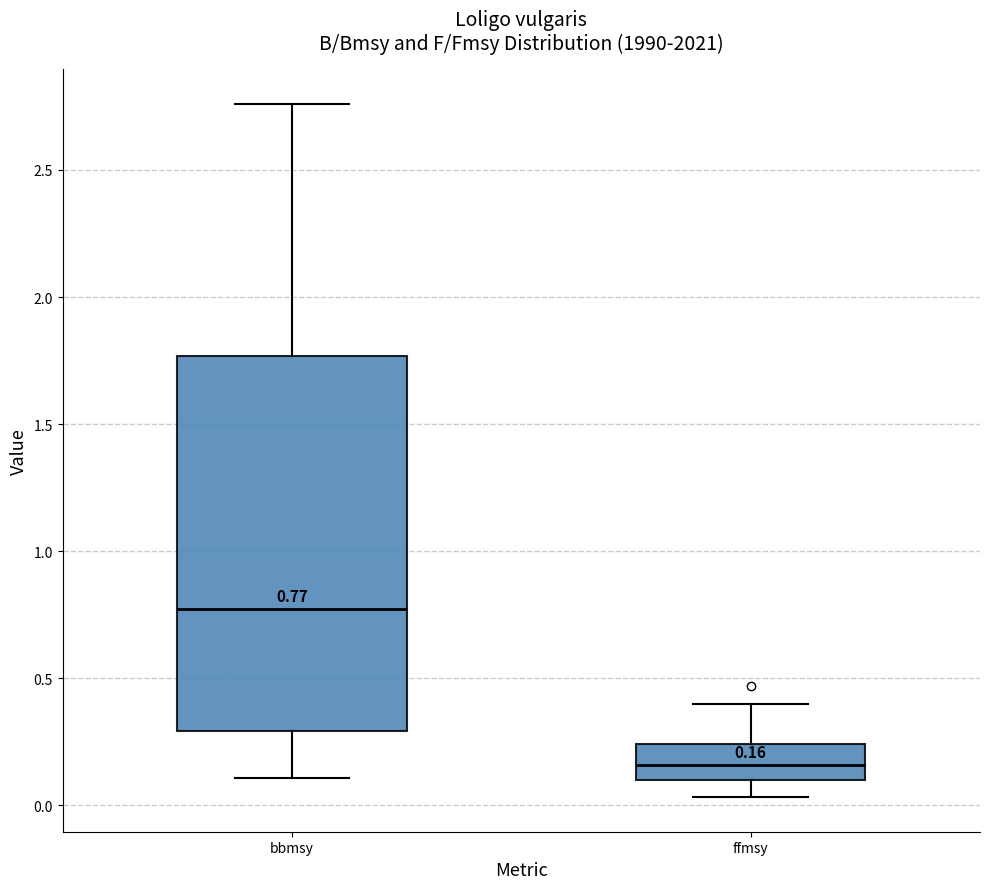

Which box is the tallest, from its lower edge to its upper edge?

bbmsy